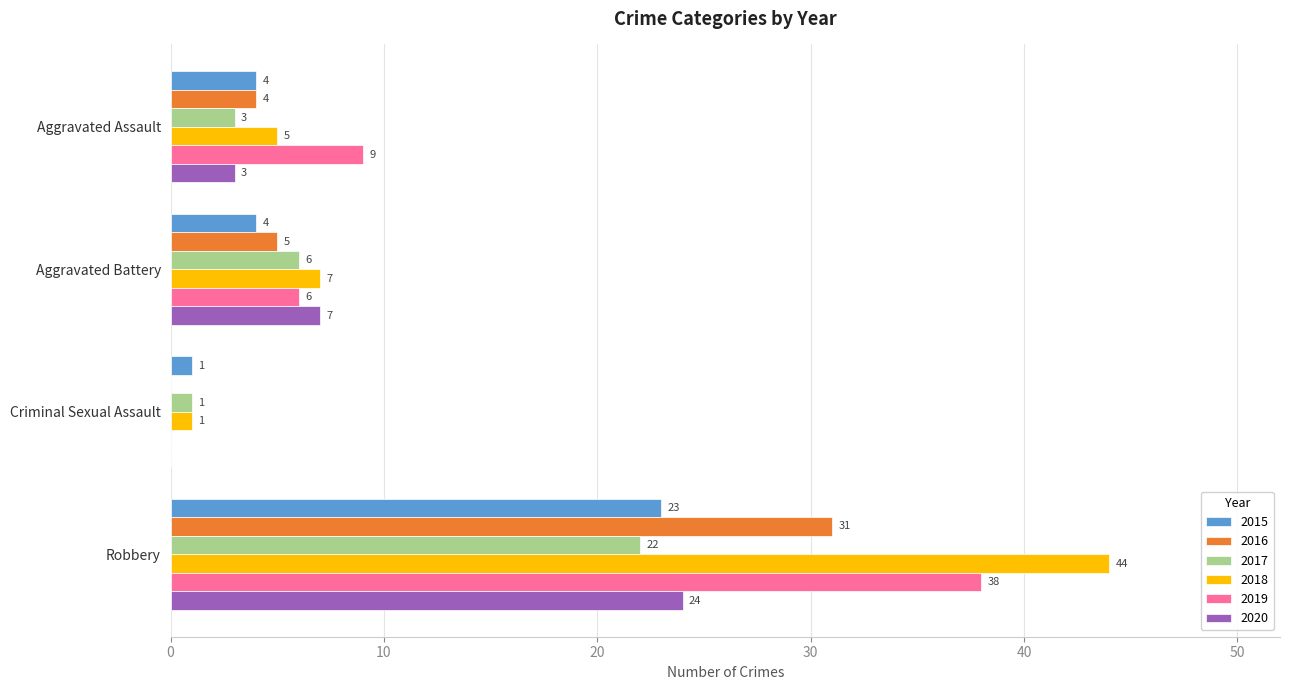

What is the highest value of the 2017 series?

22